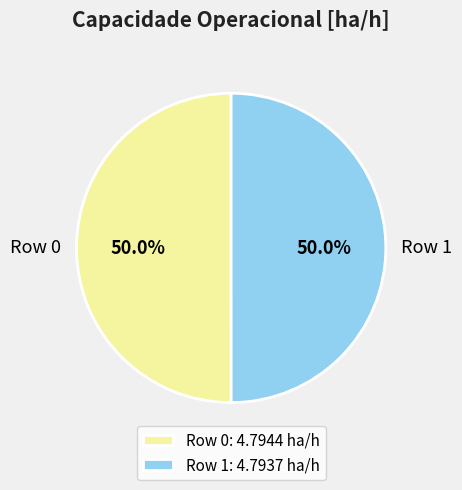

Do Row 1 and Row 0 together represent more than half of the pie?

Yes